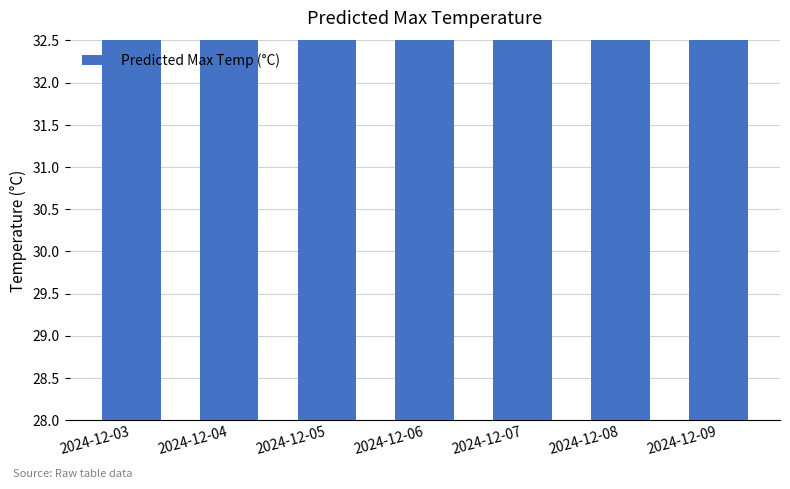

List the labels in order of value, largest first.

2024-12-09, 2024-12-08, 2024-12-07, 2024-12-06, 2024-12-05, 2024-12-04, 2024-12-03